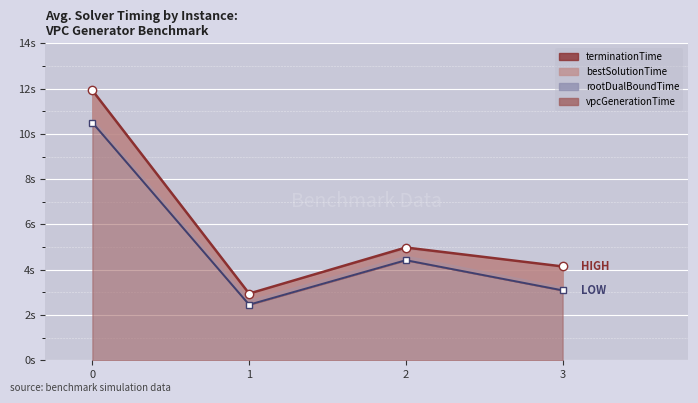

True or false: vpcGenerationTime and rootDualBoundTime cross at least once.

False